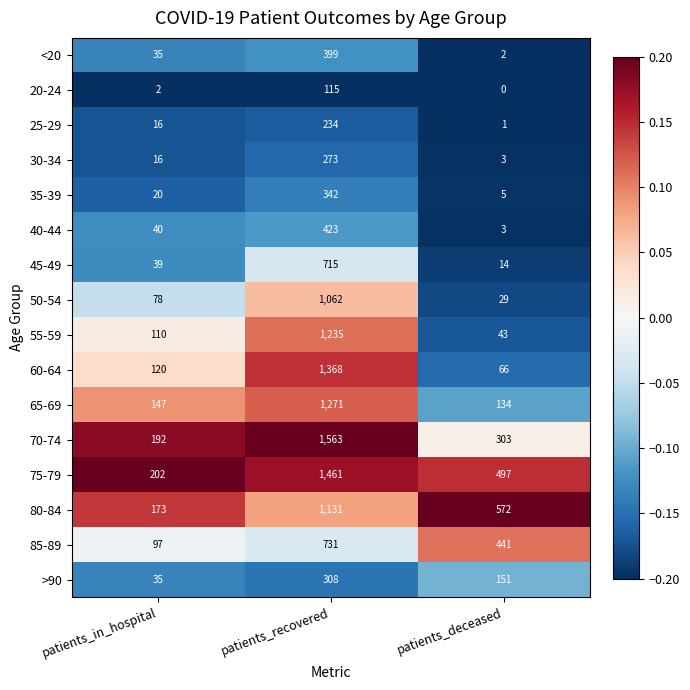

What is the total value across all series at patients_deceased?

2264